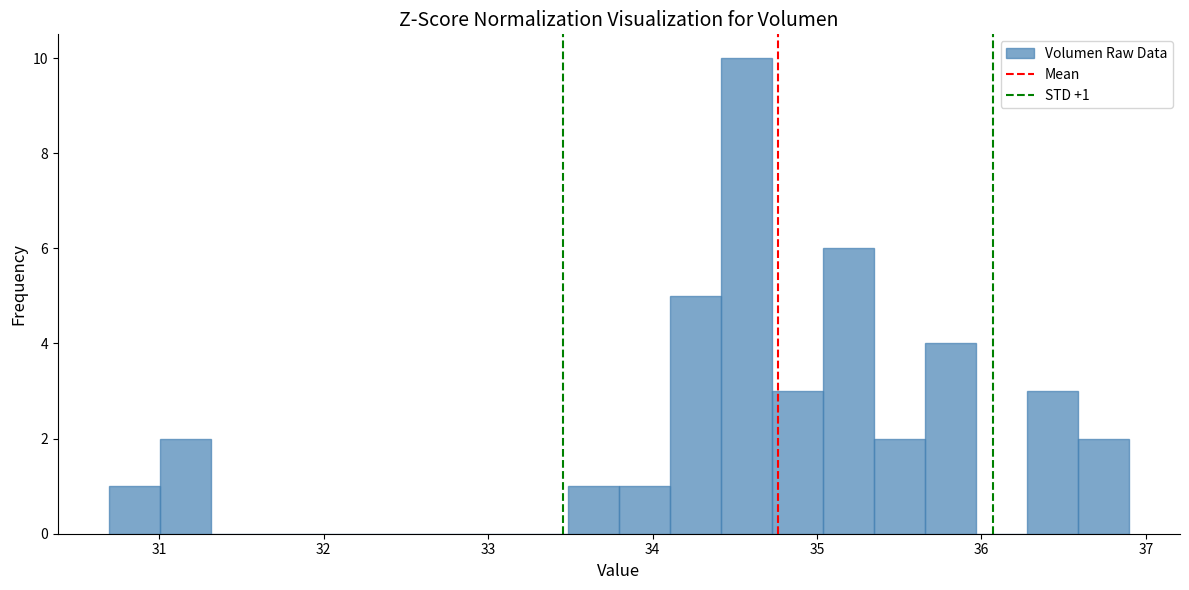

Read against the x-axis, roughly where is the centre of the tallest bar?

34.6